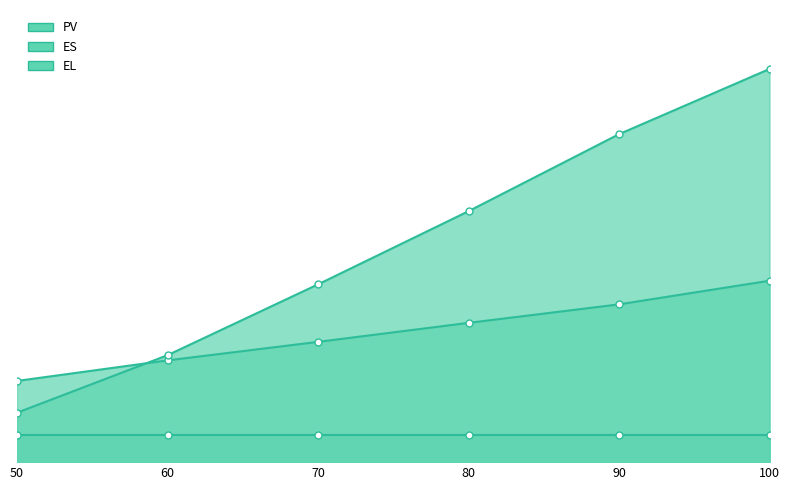

What is the difference between the ES values at 60 and 70?

8.6